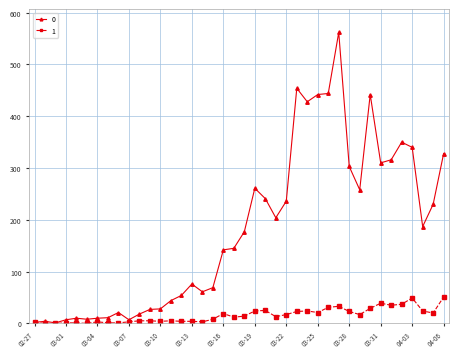

Rank the series by their average value, from highest to lowest.

0, 1